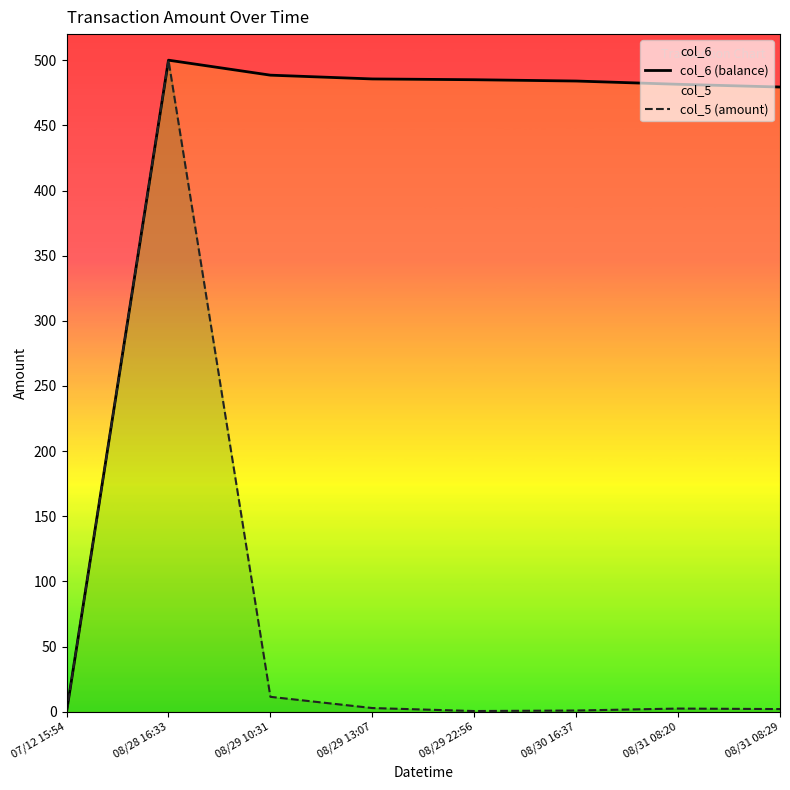

What is the difference between the highest and lowest values at 08/29 10:31?

477.0